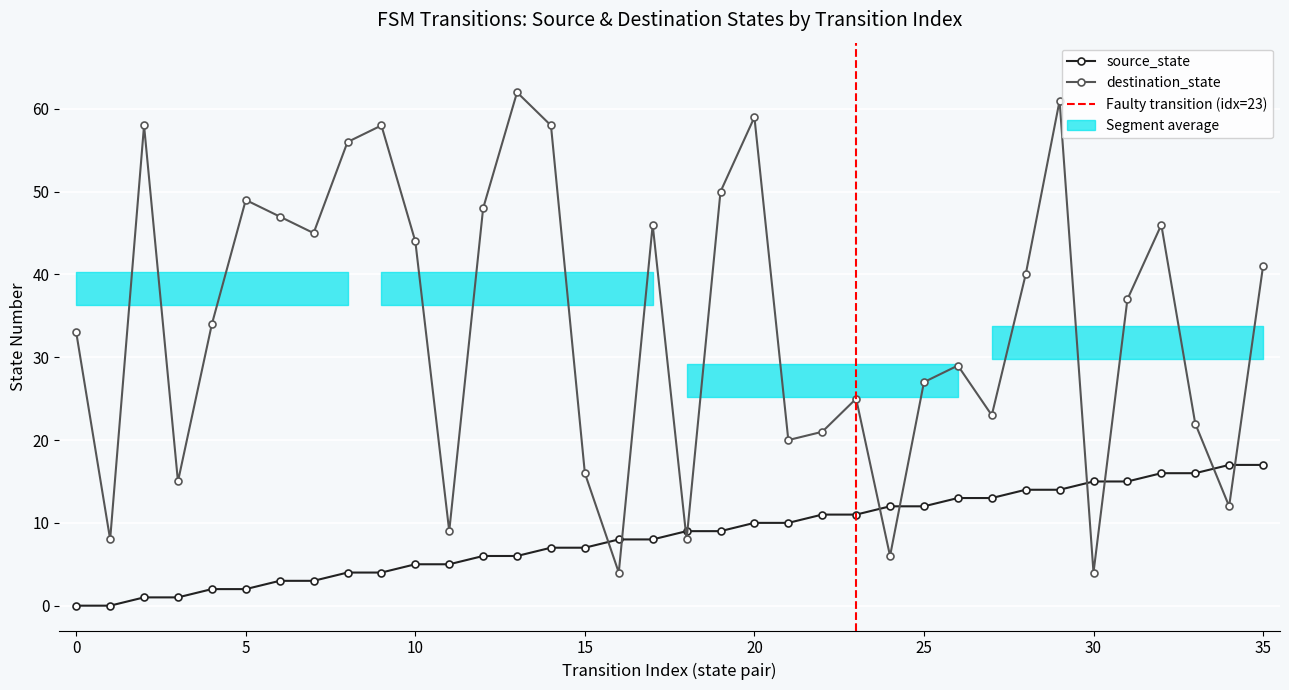

At how many categories does at least one series exceed 58?

3